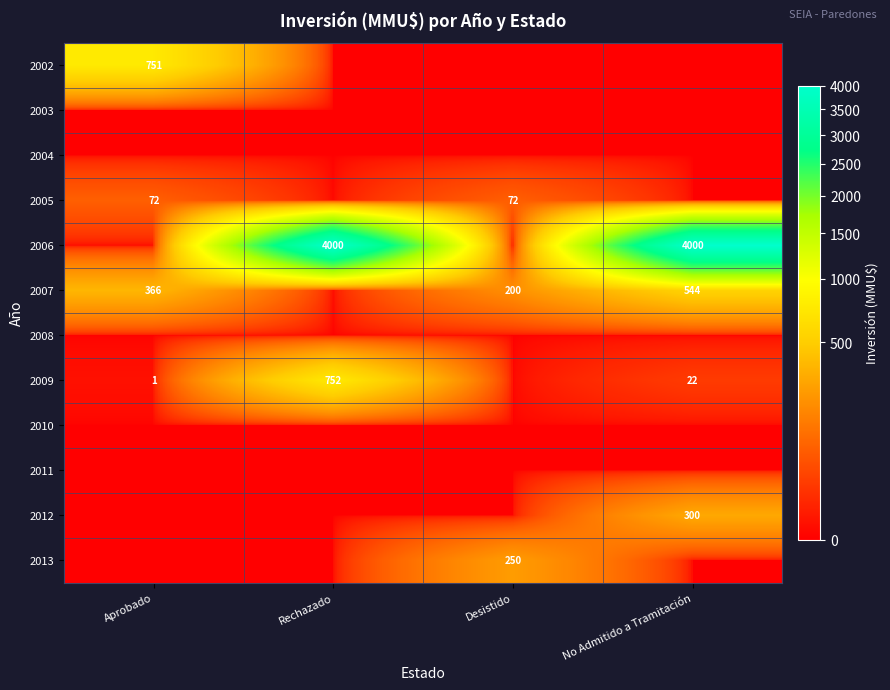

What is the difference between the 2009 values at Aprobado and Rechazado?

751